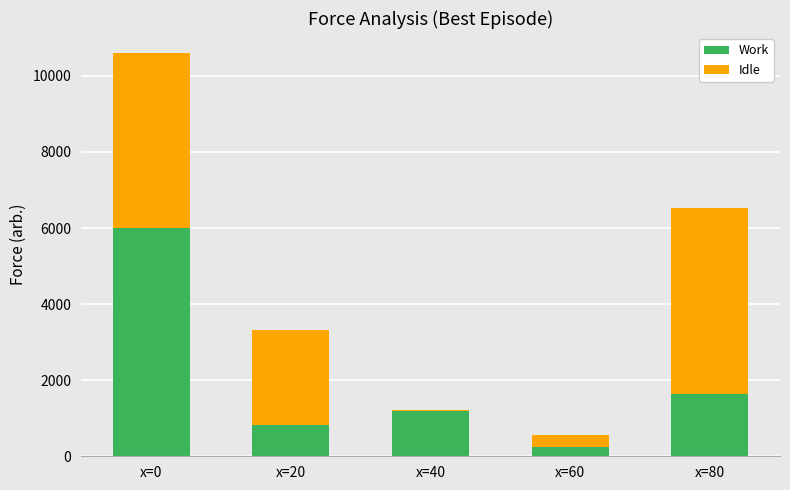

Reading left to right, list the values for the Work series.

x=0=5993.5	x=20=823.0	x=40=1191.6	x=60=238.1	x=80=1633.0